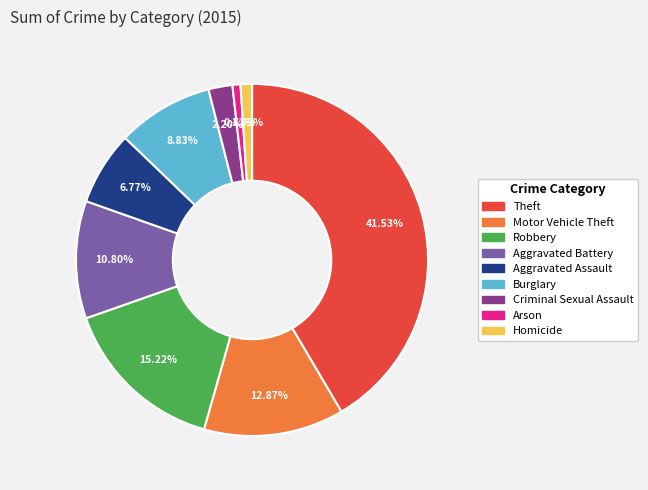

The Arson slice represents 15% of the pie. True or false?

False